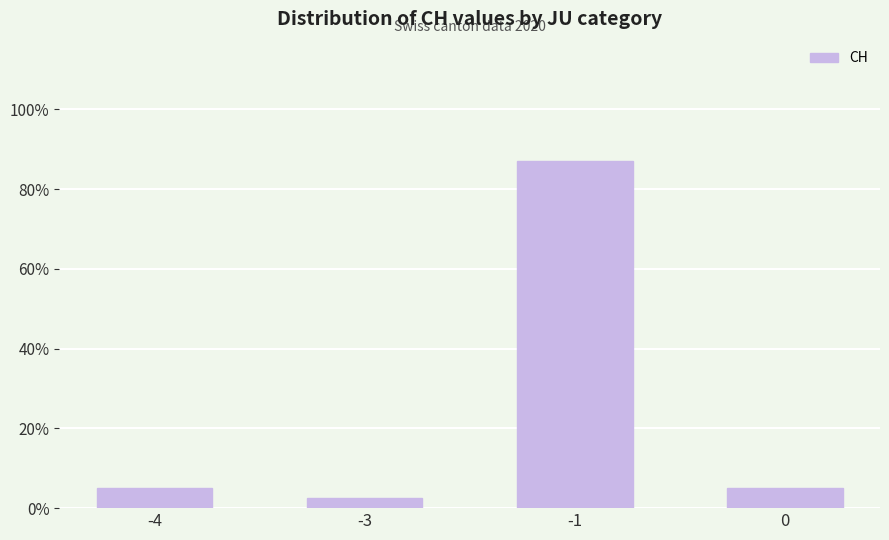

Count the number of data series in this chart.

1